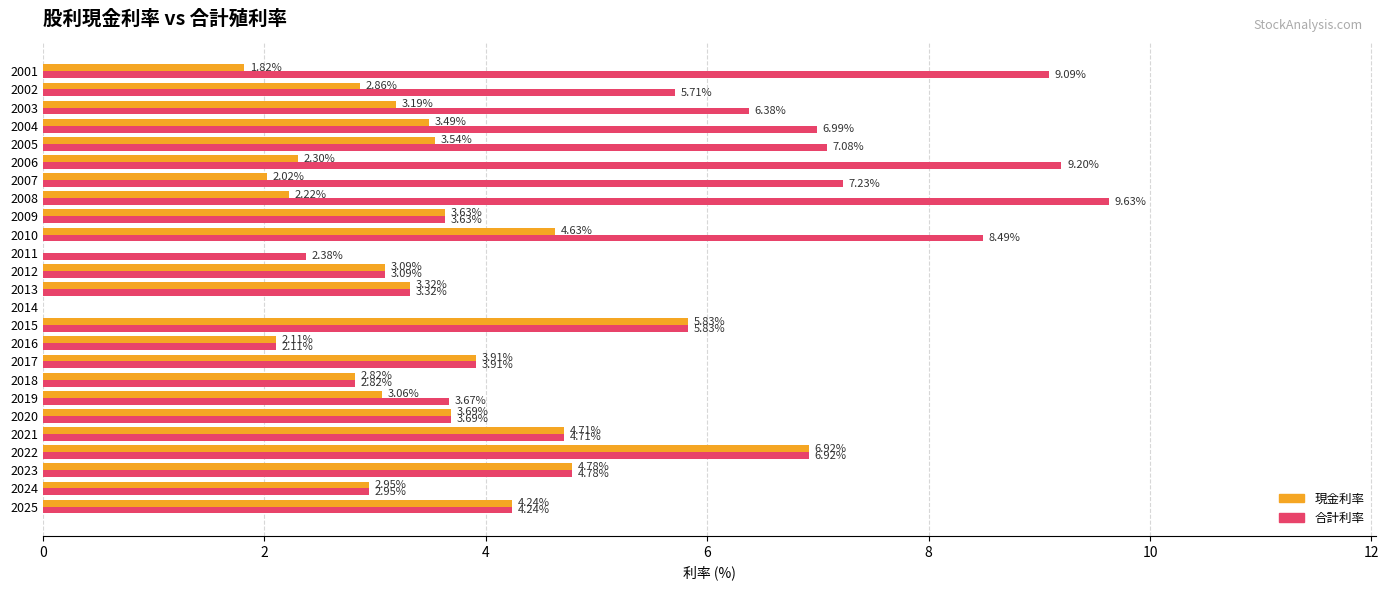

How many positive values does the 現金利率 series have?

23